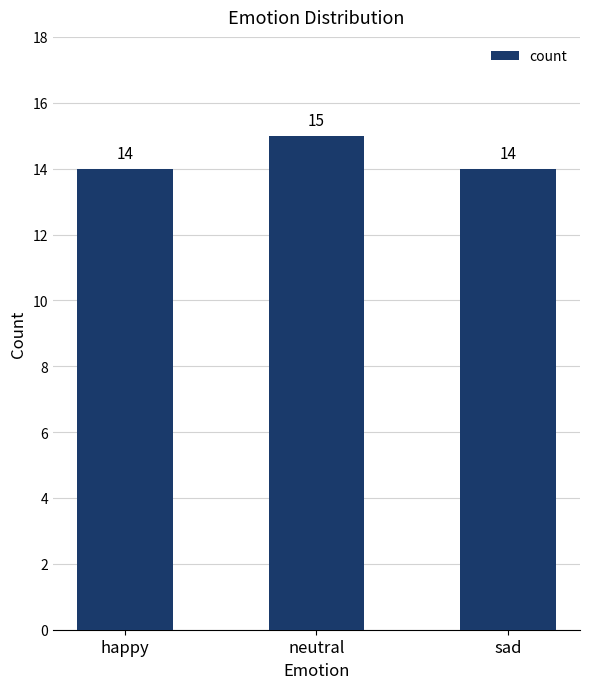

What is the smallest value displayed?

14